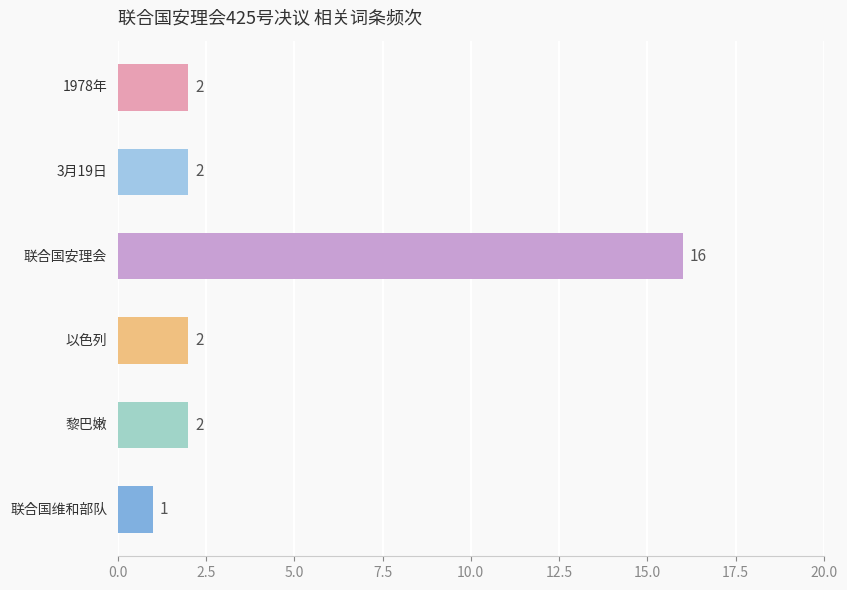

What is the greatest value displayed?

16